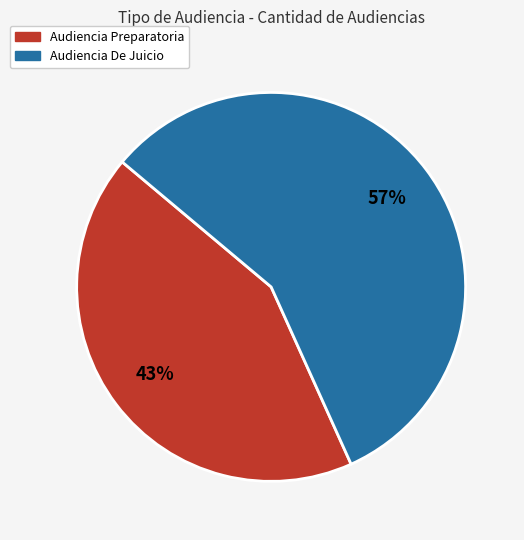

Is it true that Audiencia De Juicio is 57% of the pie?

True